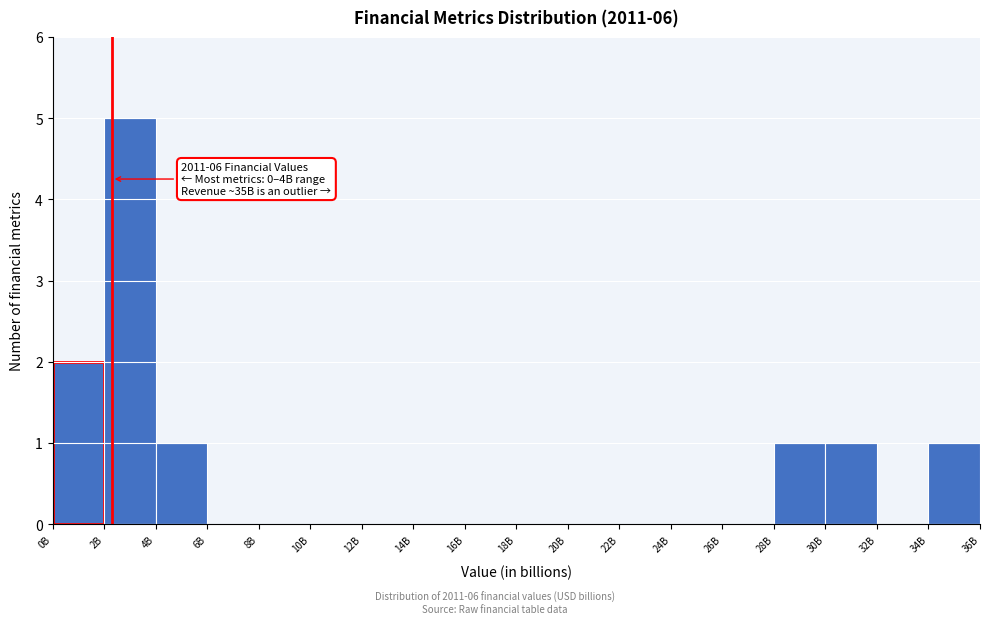

Reading left to right, transcribe all the data shown in this chart.

0B=2	2B=5	4B=1	6B=0	8B=0	10B=0	12B=0	14B=0	16B=0	18B=0	20B=0	22B=0	24B=0	26B=0	28B=1	30B=1	32B=0	34B=1